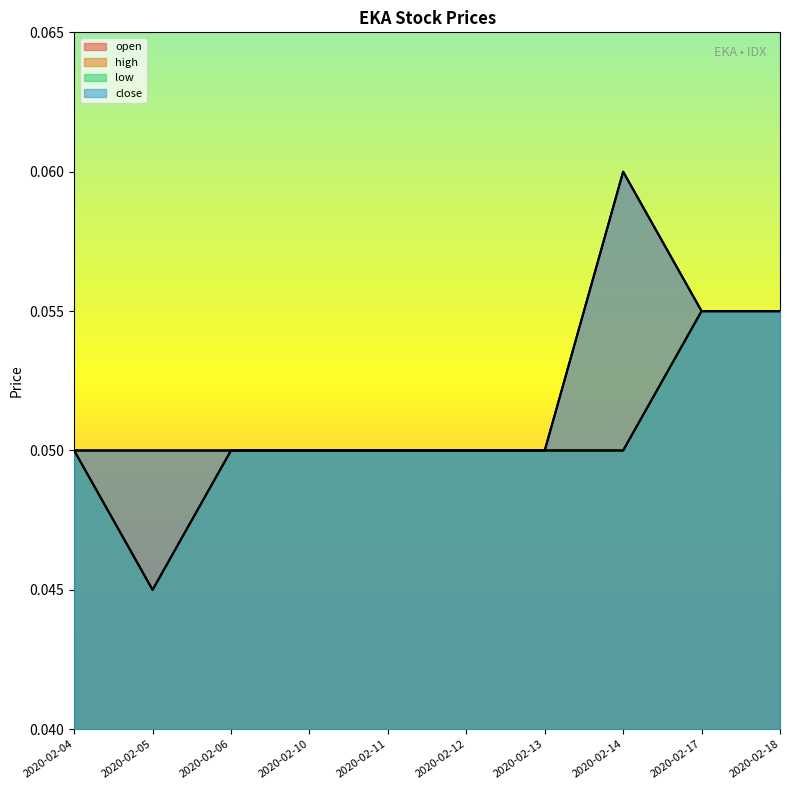

How many categories are shown in the chart?

10